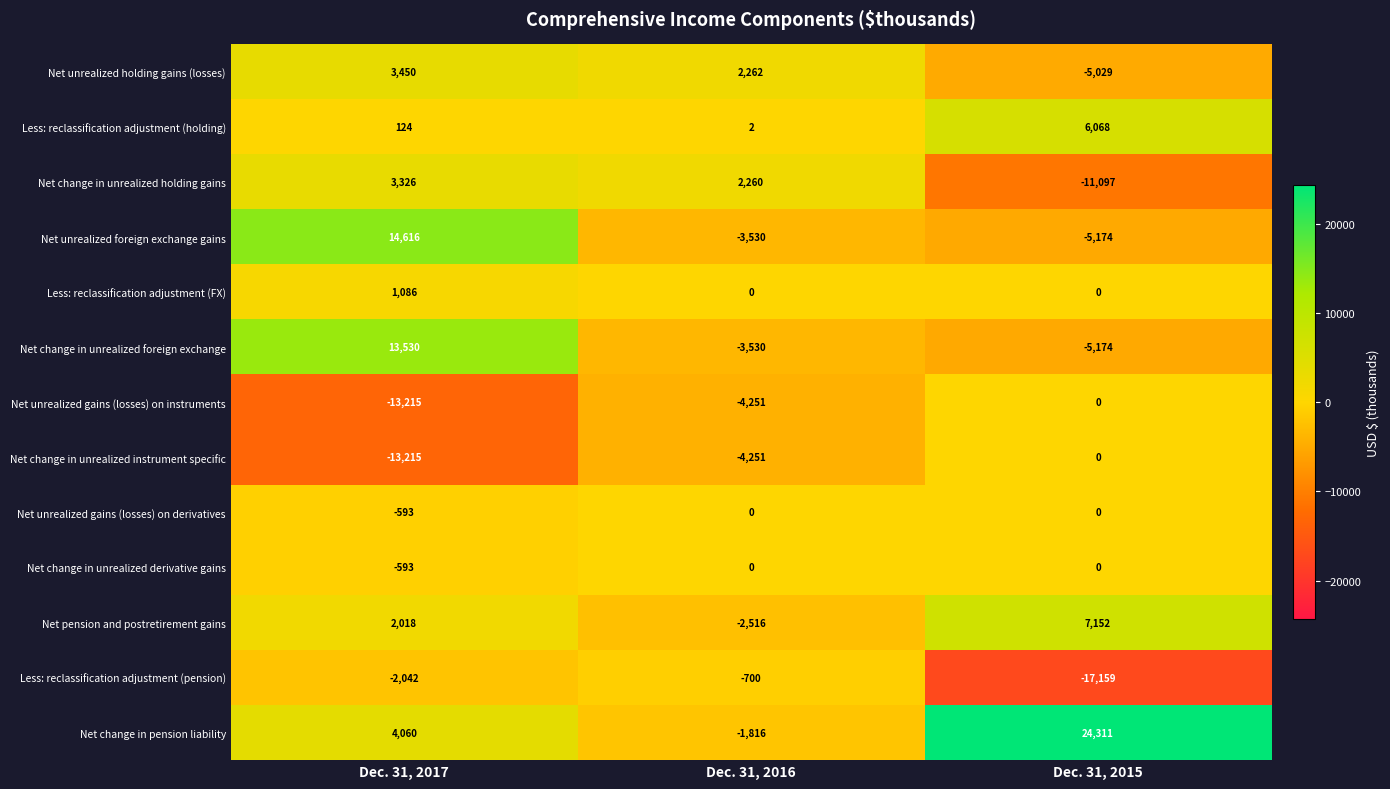

Where is Net unrealized gains (losses) on instruments nearest to the value -6607?

Dec. 31, 2016